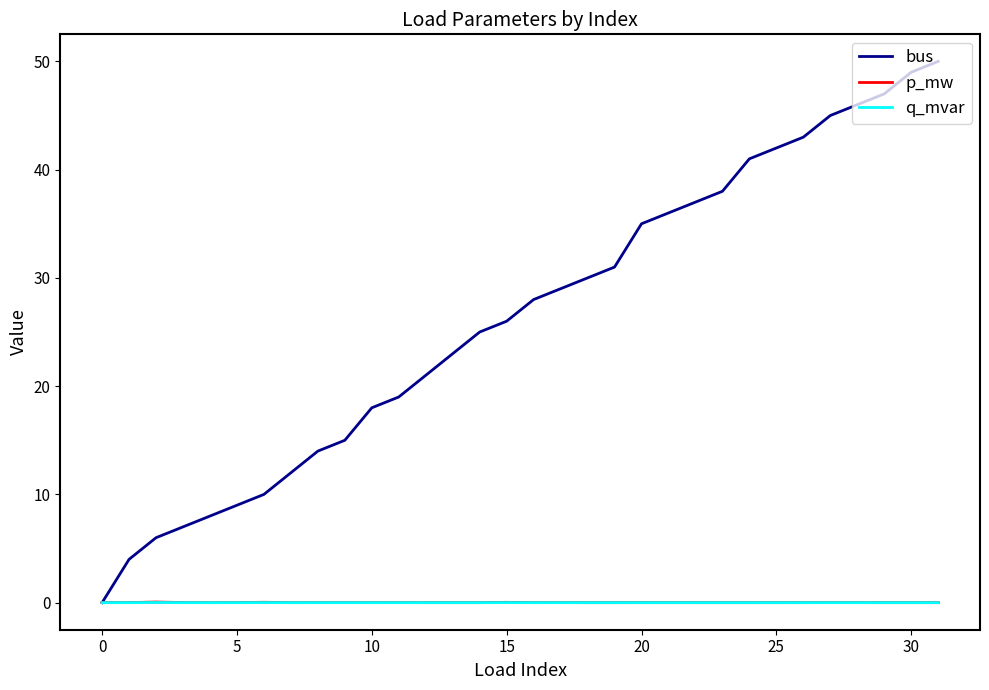

What is the maximum value shown in the chart?

50.0